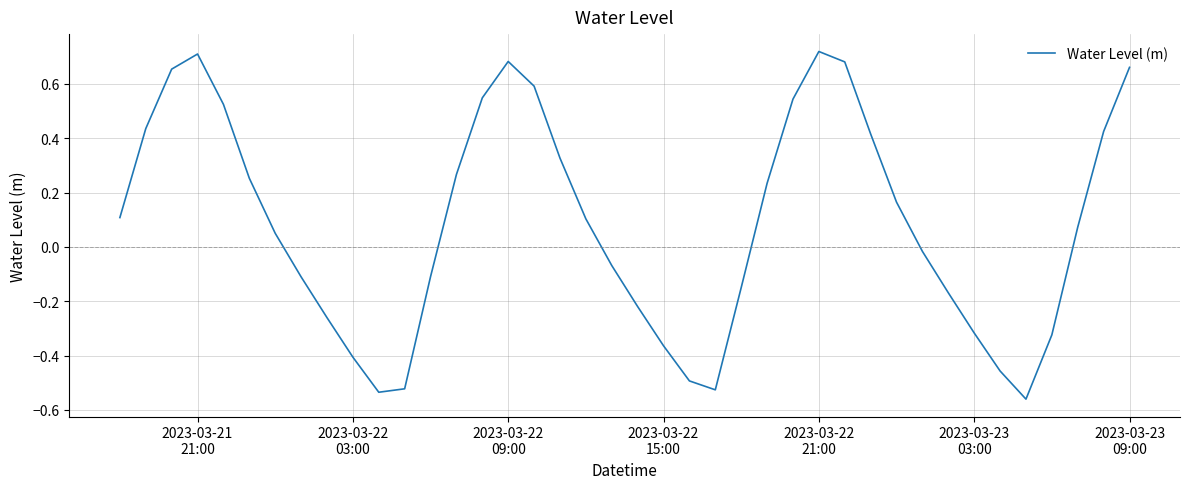

What is the difference between the maximum and minimum values?

1.3